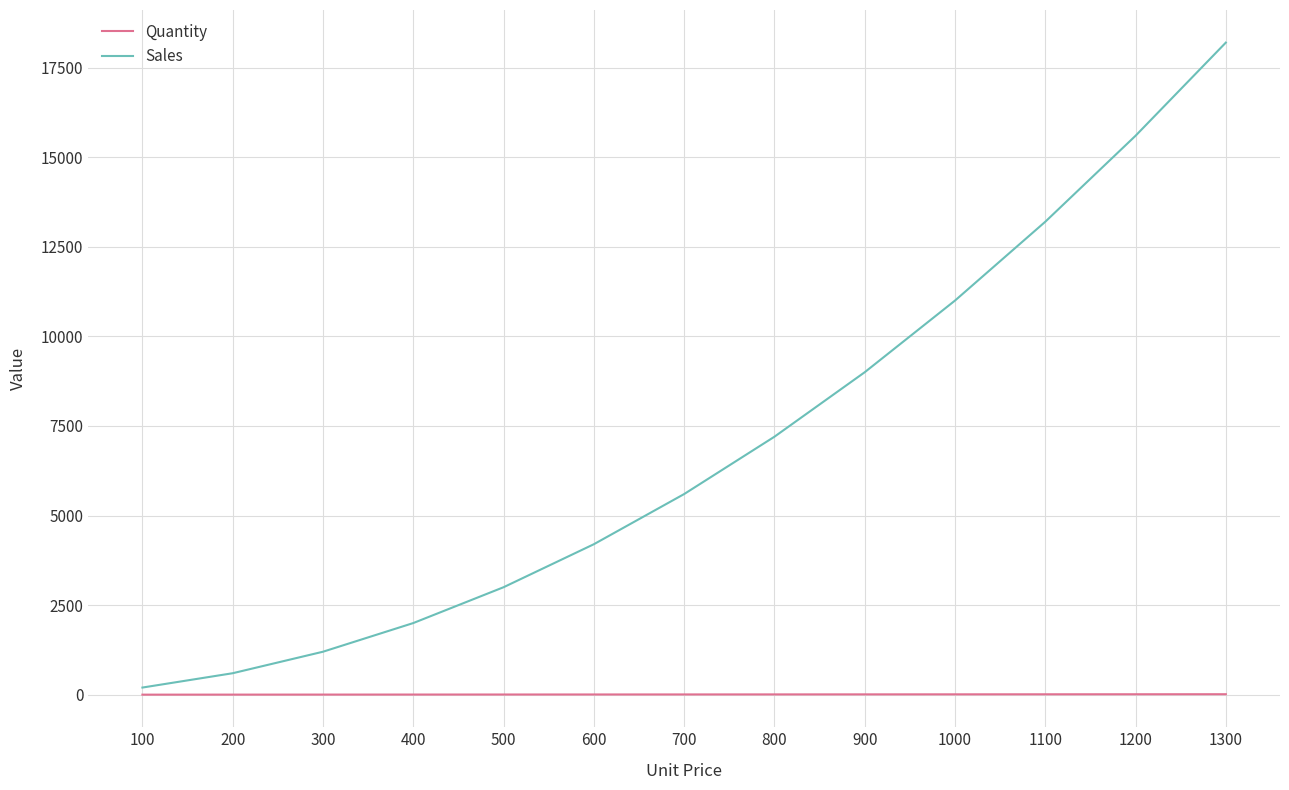

Is the value of Quantity at 1300 greater than the value of Sales at 1100?

No